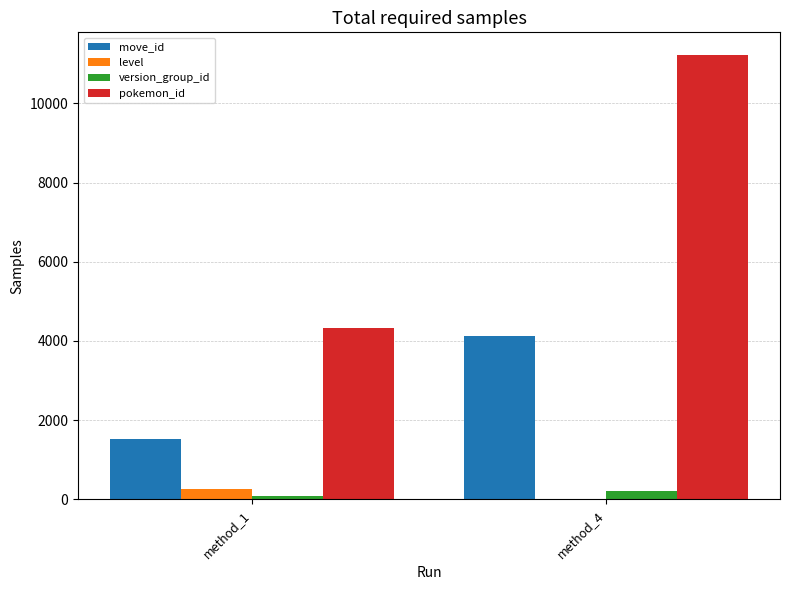

The value of move_id at method_1 is 386. True or false?

False